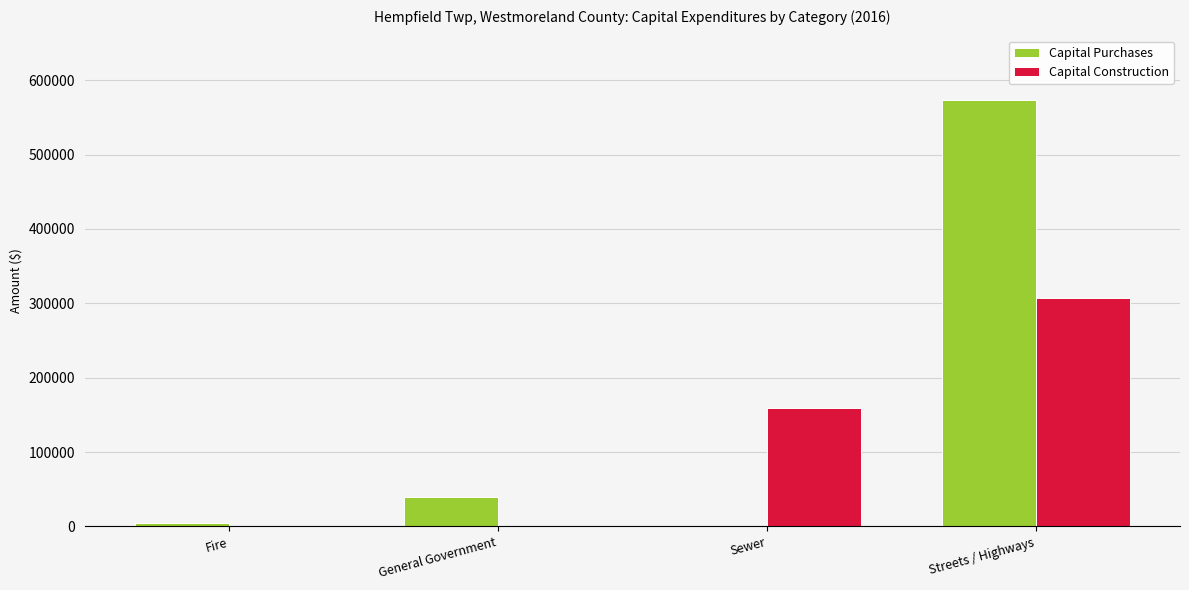

What is the sum of the Capital Construction values at Streets / Highways and Sewer?

466633